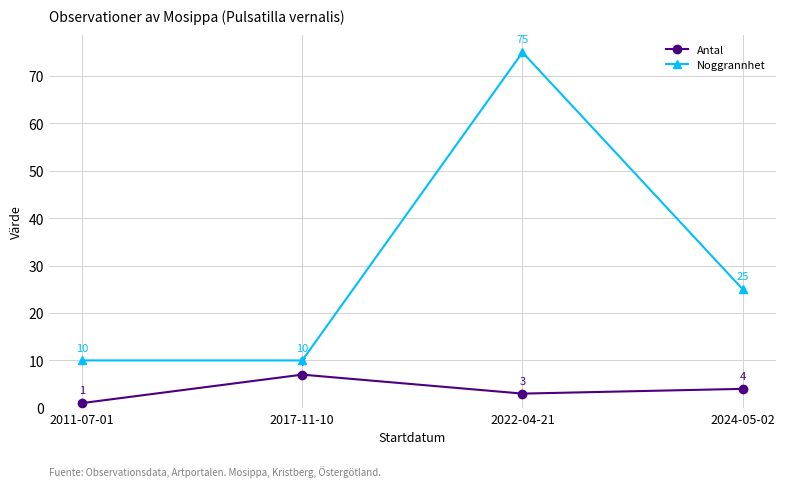

What is the difference between the maximum and second lowest values in the Noggrannhet series?

65